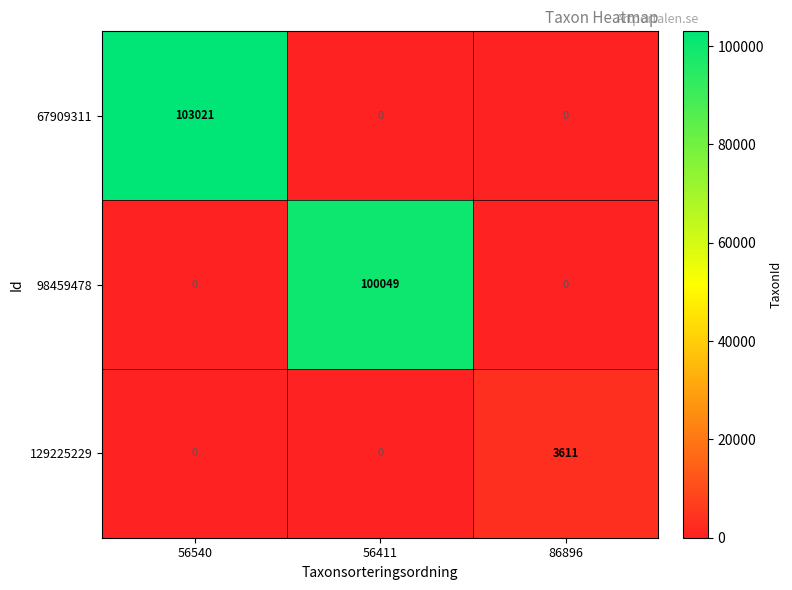

Which series has the largest total across all categories?

67909311